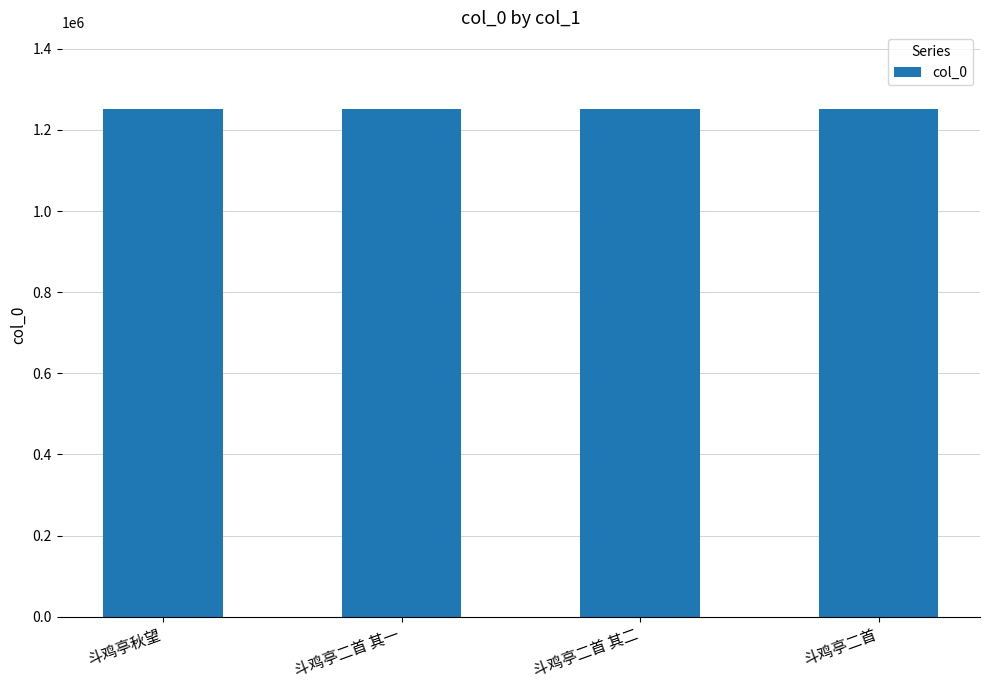

What is the average value?

1251877